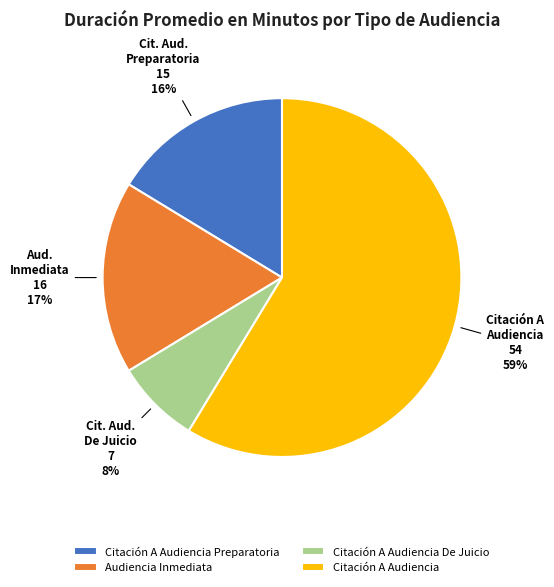

The Citación A Audiencia slice represents 59% of the pie. True or false?

True